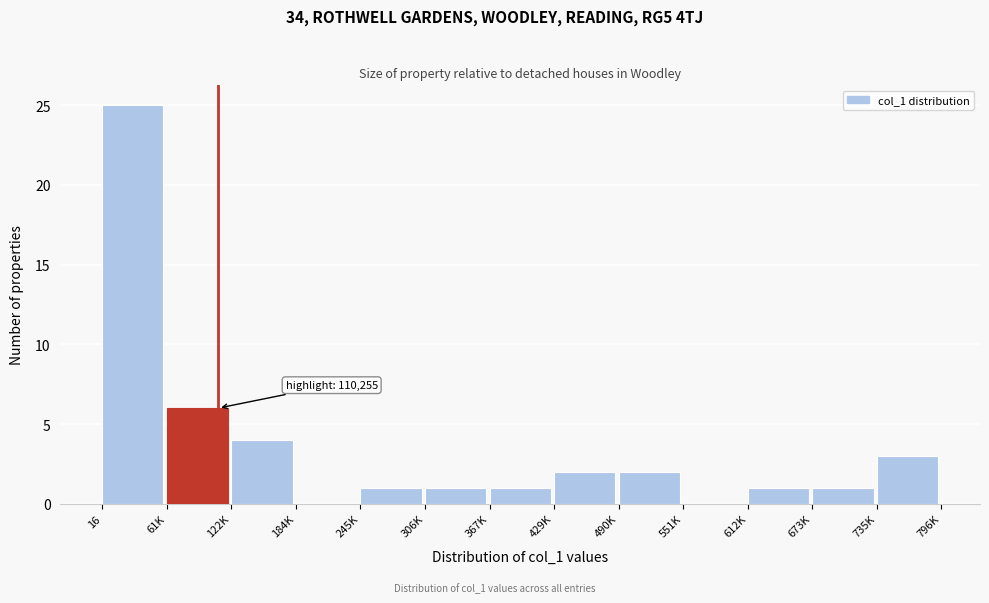

Reading left to right, what are all the values shown in this chart?

16=25	61K=6	122K=4	184K=0	245K=1	306K=1	367K=1	429K=2	490K=2	551K=0	612K=1	673K=1	735K=3